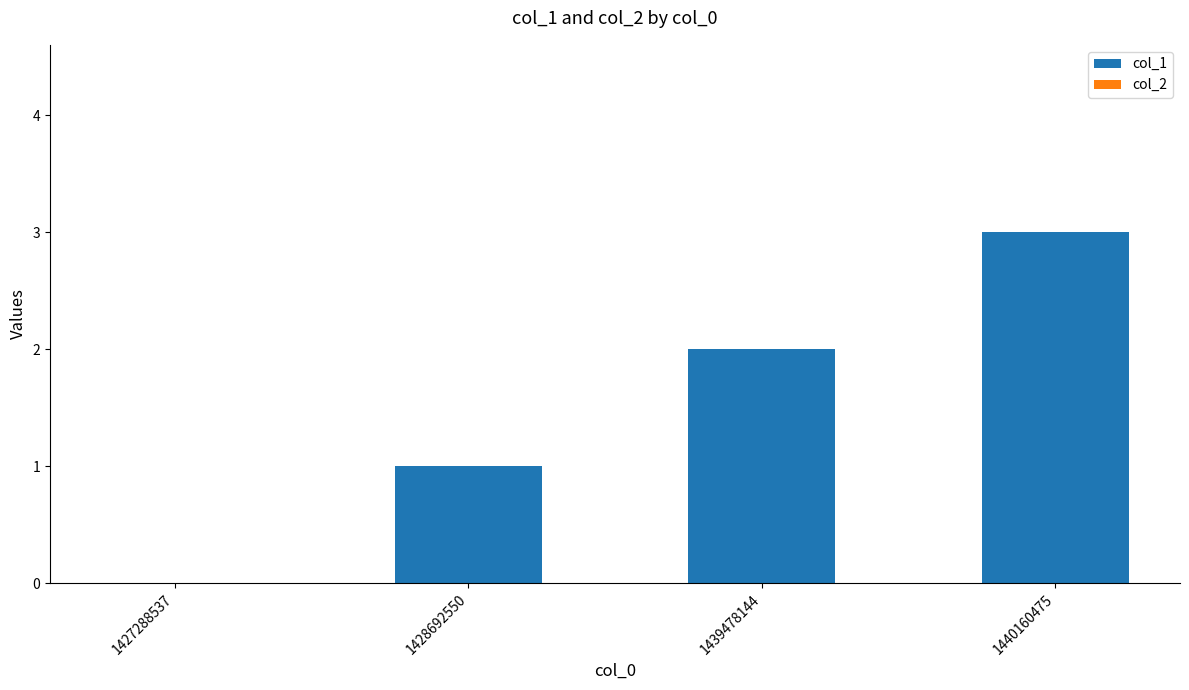

What is the sum of all values?

6